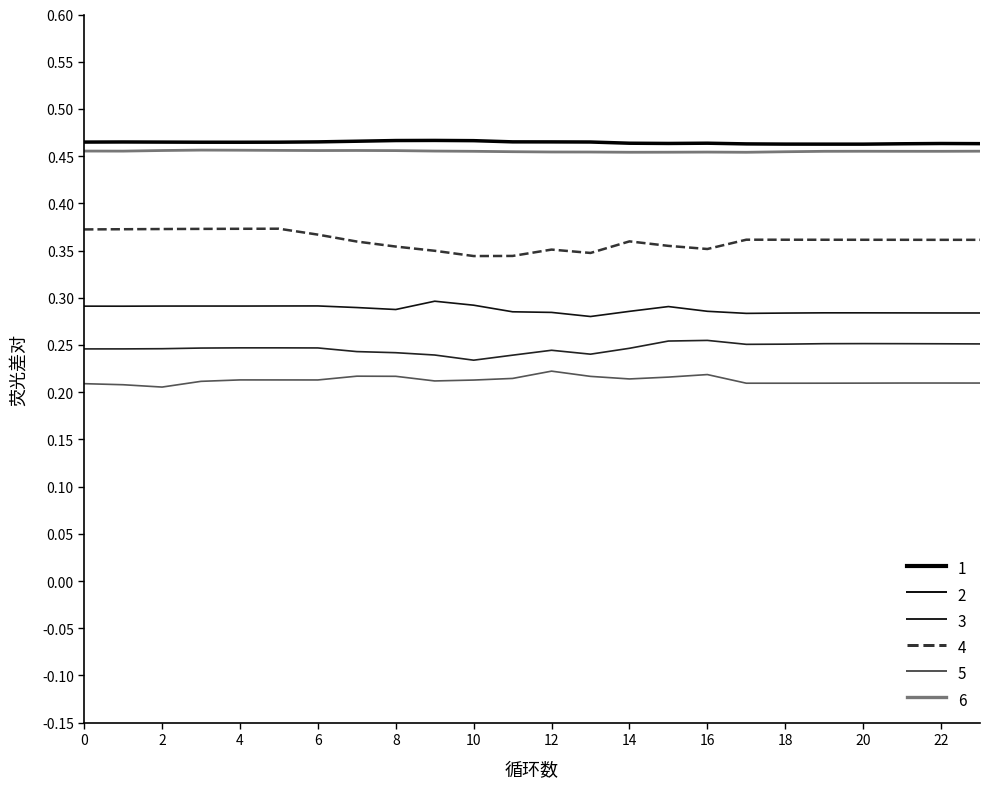

True or false: 6 and 2 intersect in this chart.

False